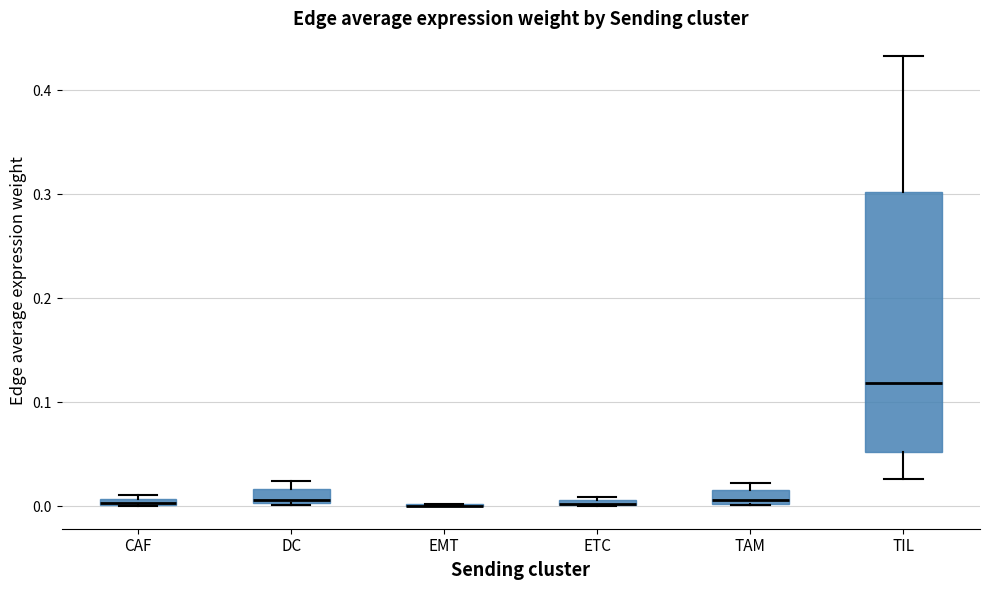

Comparing the boxes themselves (not the whiskers), which one is the tallest?

TIL